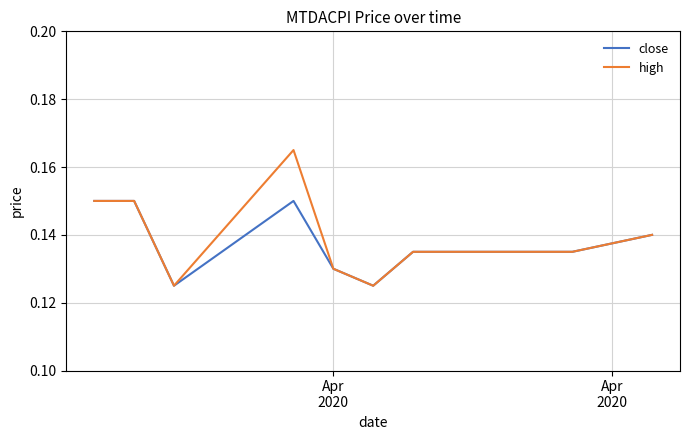

Rank the series by their maximum value, from lowest to highest.

close, high